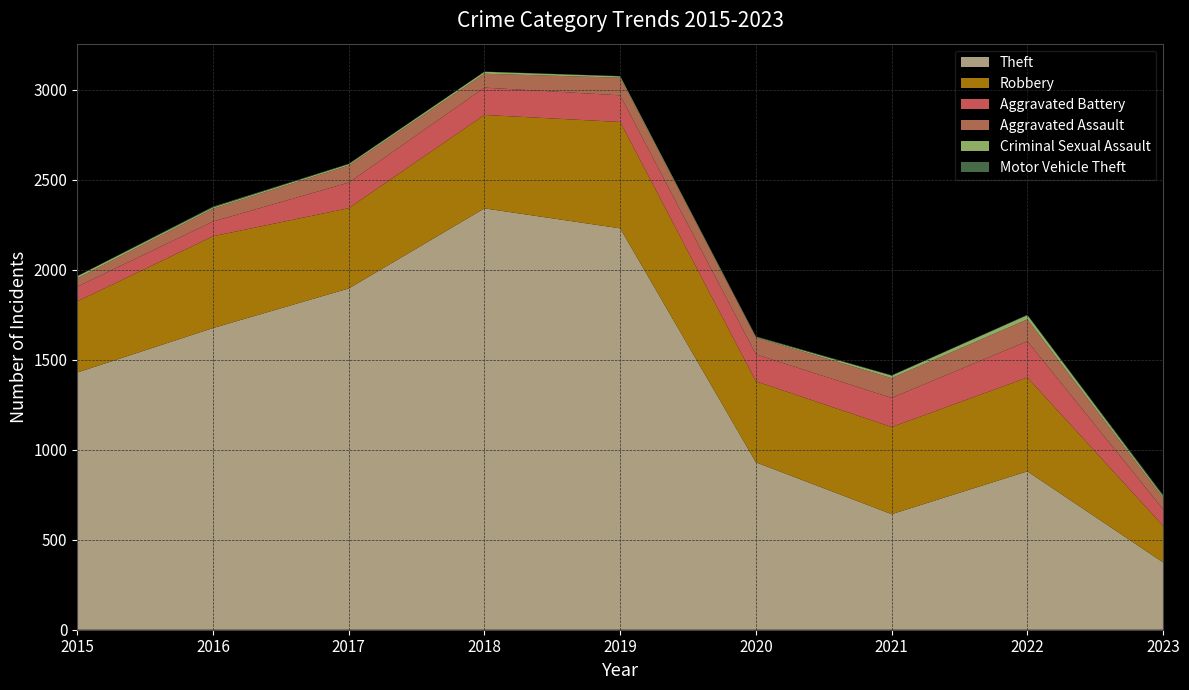

Reading left to right, what are all the values shown in this chart?

Theft: 2015=1429	2016=1676	2017=1896	2018=2341	2019=2230	2020=930	2021=642	2022=880	2023=374
Robbery: 2015=395	2016=510	2017=446	2018=519	2019=591	2020=450	2021=484	2022=521	2023=203
Aggravated Battery: 2015=82	2016=82	2017=142	2018=152	2019=148	2020=150	2021=162	2022=202	2023=92
Aggravated Assault: 2015=46	2016=71	2017=95	2018=77	2019=98	2020=94	2021=110	2022=121	2023=63
Criminal Sexual Assault: 2015=12	2016=8	2017=8	2018=11	2019=8	2020=3	2021=14	2022=24	2023=11
Motor Vehicle Theft: 2015=1	2016=4	2017=2	2018=1	2019=1	2020=3	2021=2	2022=2	2023=6